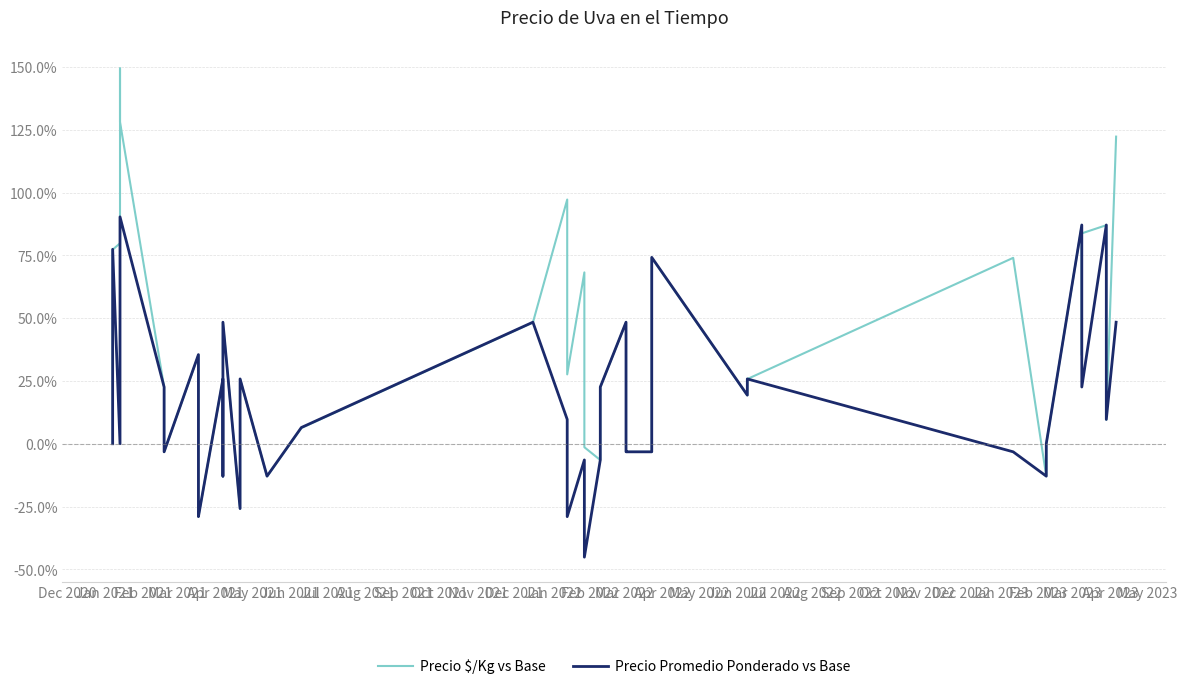

What is the average value of the Precio Promedio Ponderado vs Base series?

0.2